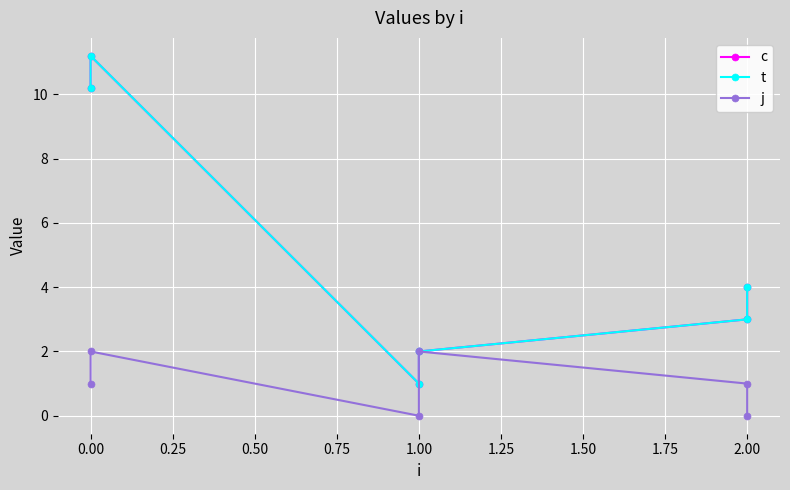

List the series in order of their peak value, lowest first.

j, c, t